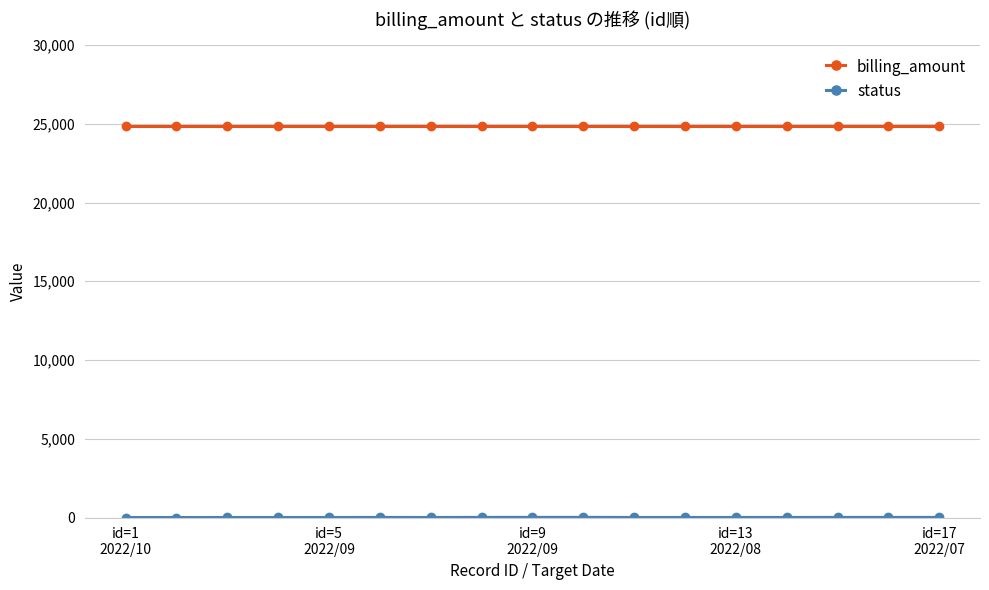

What is the sum of all billing_amount values?

422229